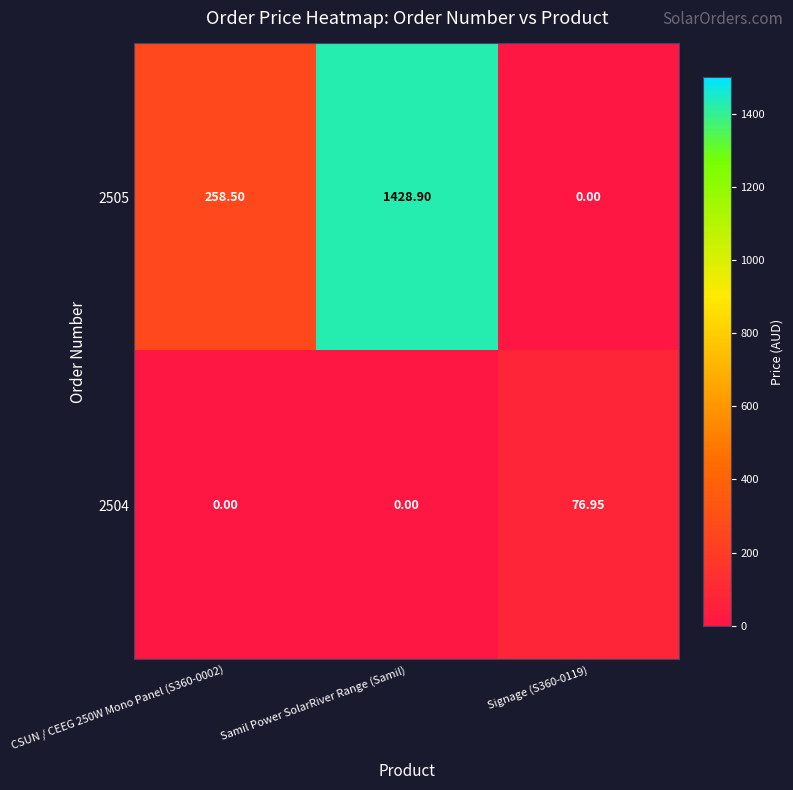

At which label does 2505 reach its peak?

Samil Power SolarRiver Range (Samil)